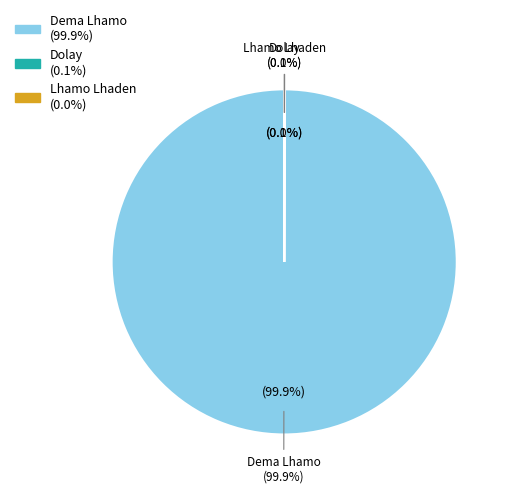

To the nearest percent, what is the difference between the Lhamo Lhaden and Dema Lhamo slice percentages?

100%